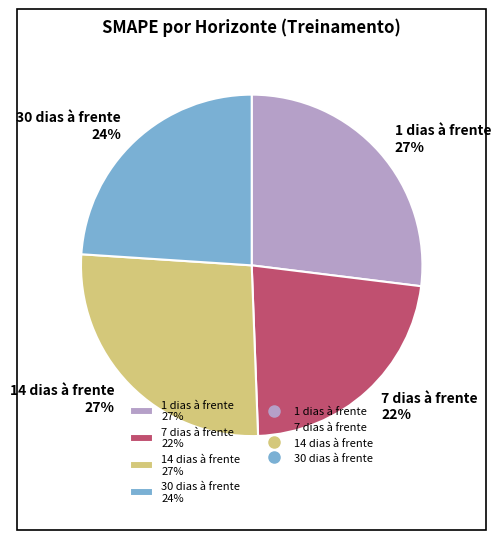

Combined, do 1 dias à frente and 14 dias à frente account for over 50%?

Yes